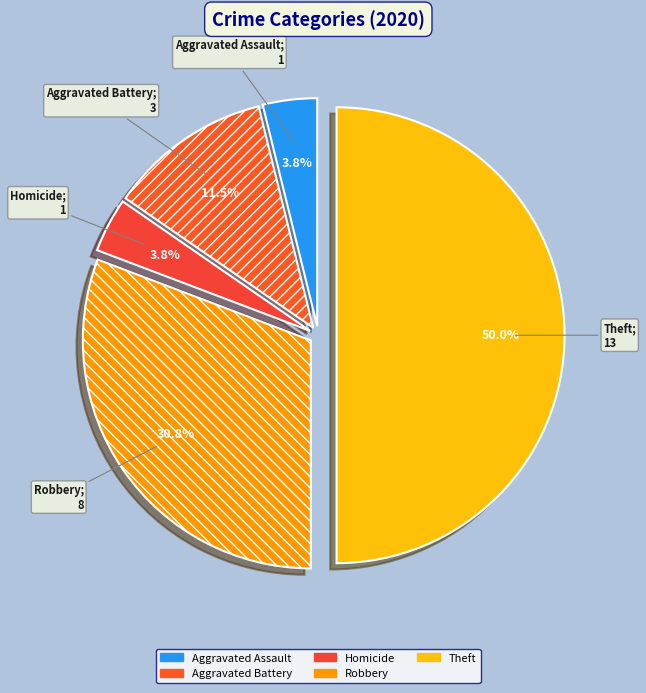

To the nearest percent, what percentage of the pie is Aggravated Battery?

12%